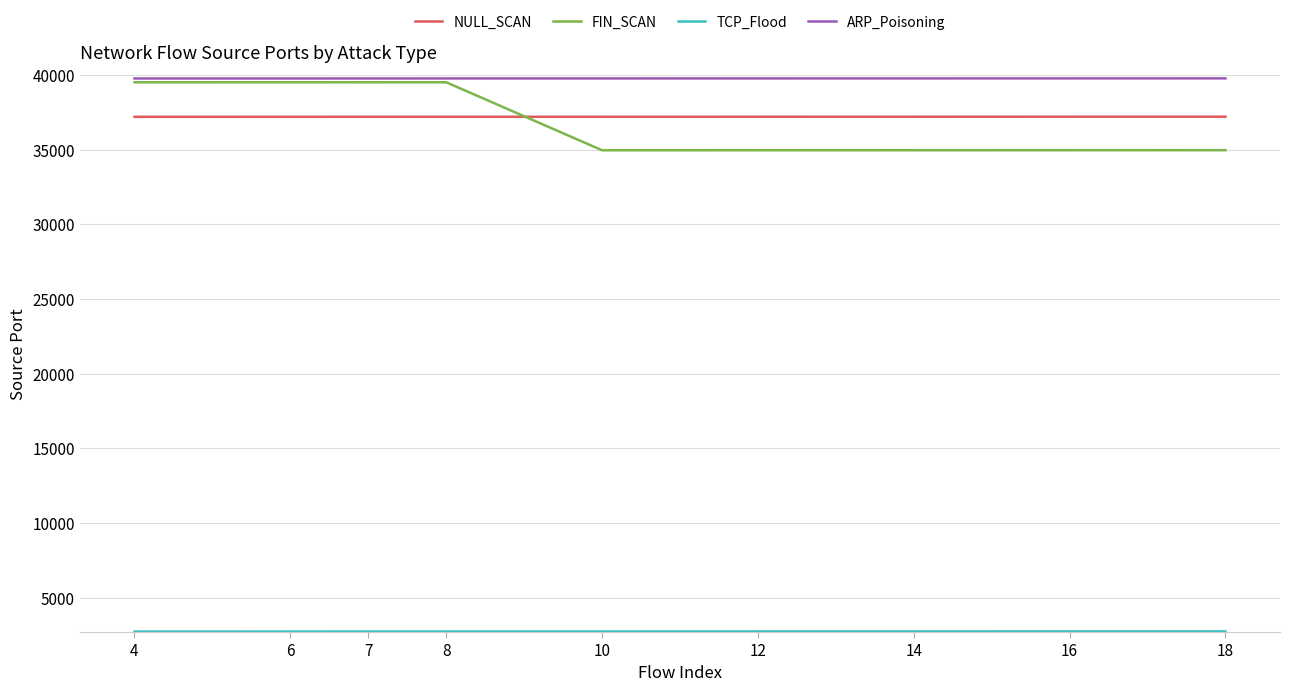

Which series has the widest spread of values?

FIN_SCAN